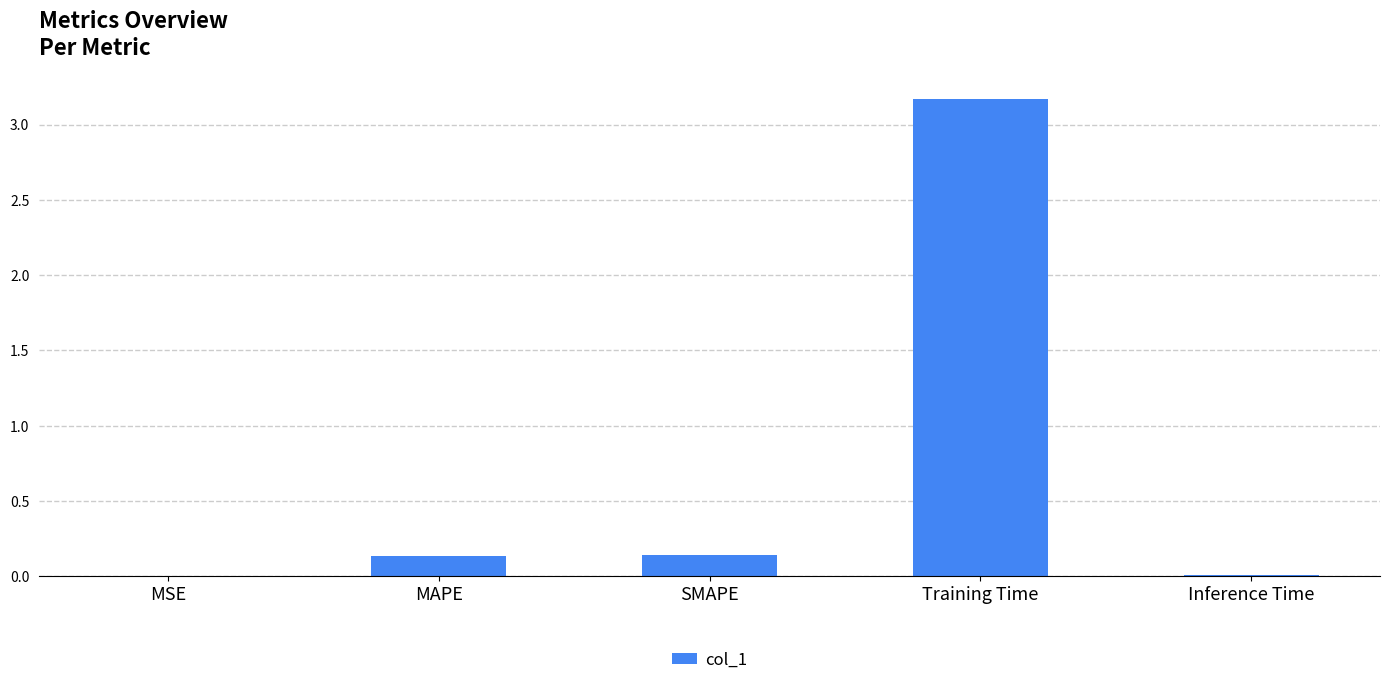

The chart shows a value of 0.0 at Inference Time. True or false?

True